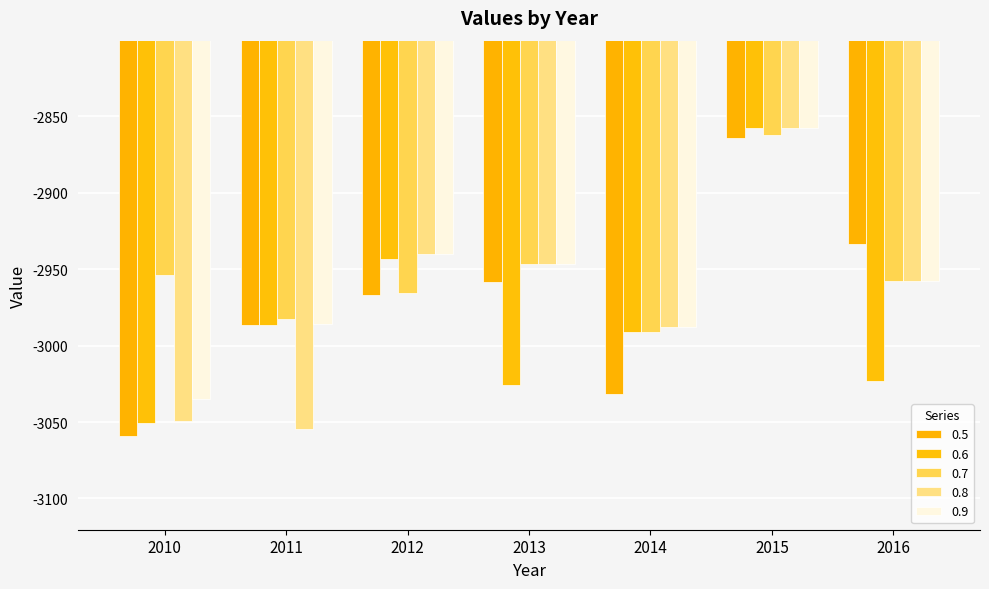

At which label does 0.9 reach its minimum?

2010